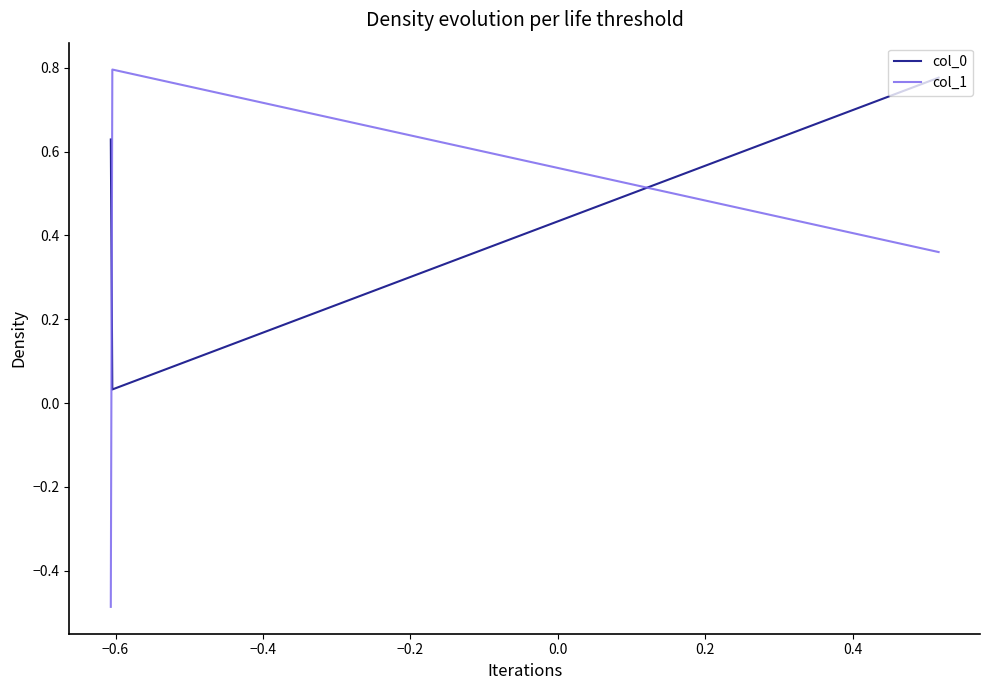

At how many categories does at least one series exceed 0?

3